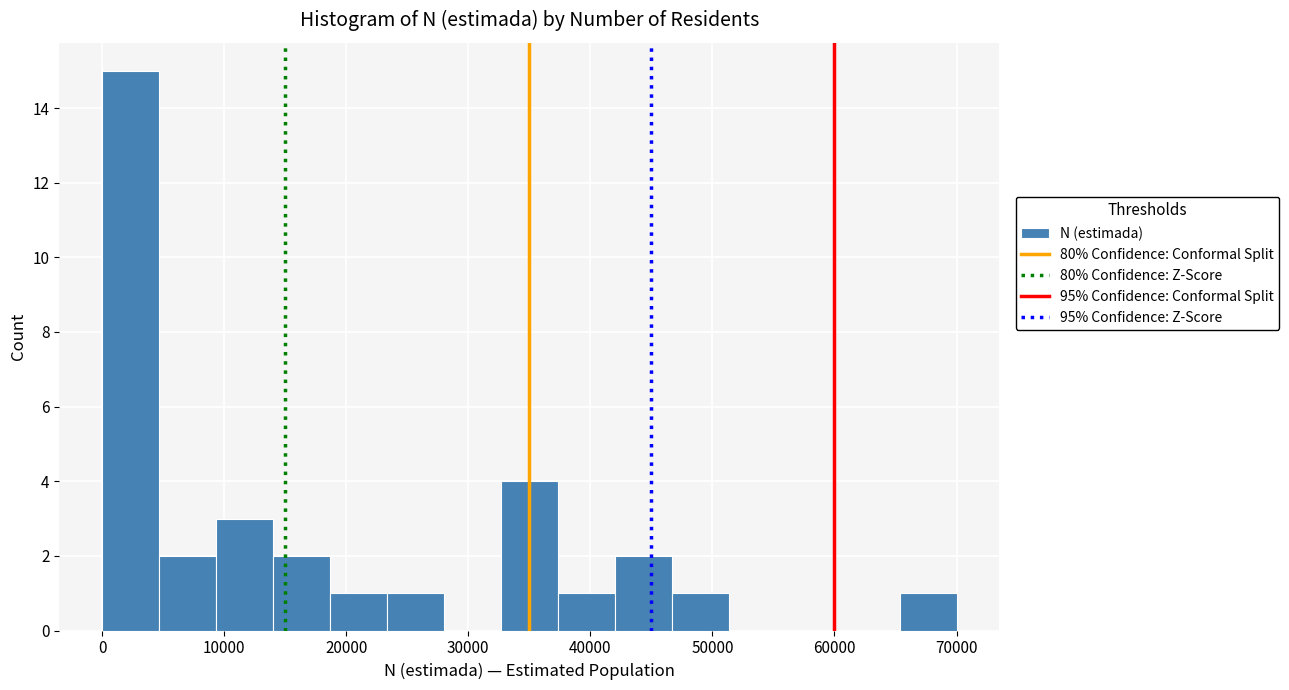

Reading left to right, list every bar in this chart as the range it spans on the x-axis followed by its height. Neither the bar edges nor the heights are printed on the chart, so give them approximately, as read against the axes.

0 to 5000: 15
5000 to 9000: 2
9000 to 14000: 3
14000 to 19000: 2
19000 to 23000: 1
23000 to 28000: 1
28000 to 33000: 0
33000 to 37000: 4
37000 to 42000: 1
42000 to 47000: 2
47000 to 51000: 1
51000 to 56000: 0
56000 to 61000: 0
61000 to 65000: 0
65000 to 70000: 1